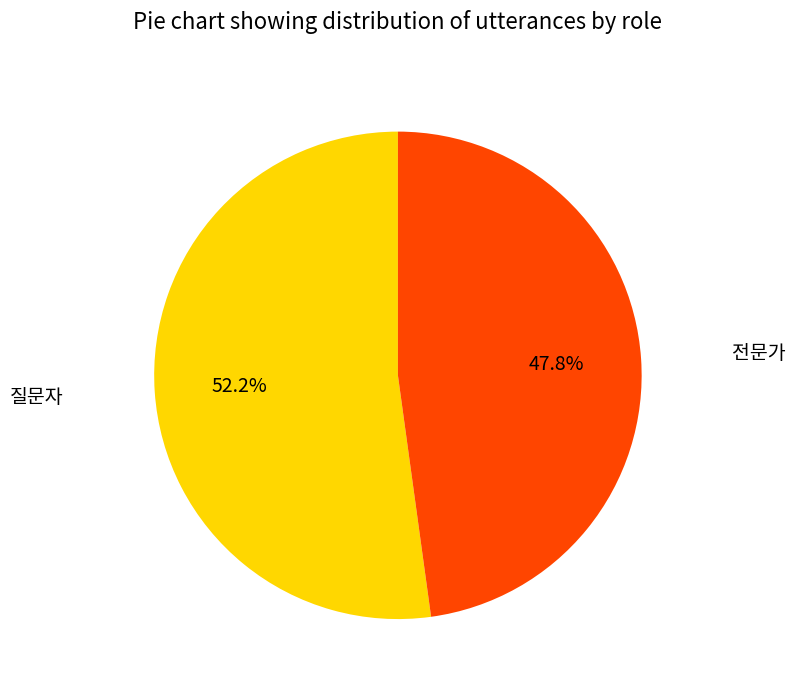

What is the smallest slice in the pie chart?

전문가